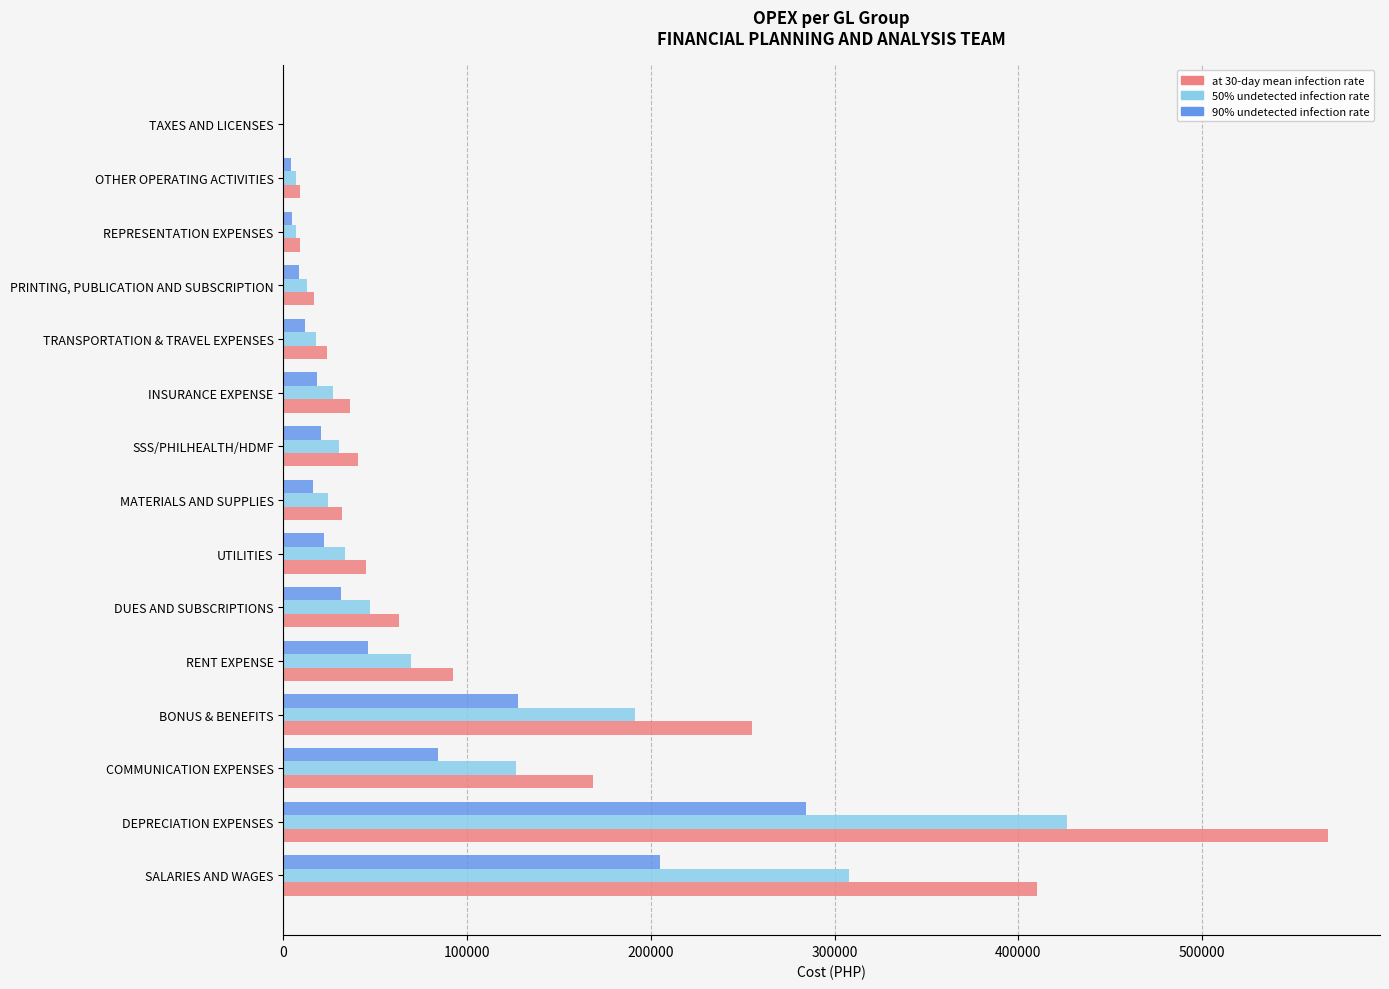

What are all the series names shown in the legend?

at 30-day mean infection rate, 50% undetected infection rate, 90% undetected infection rate